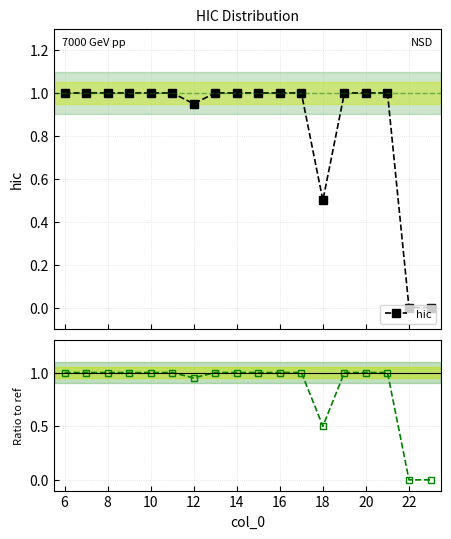

True or false: hic has more than 0 points higher than both neighbors.

False